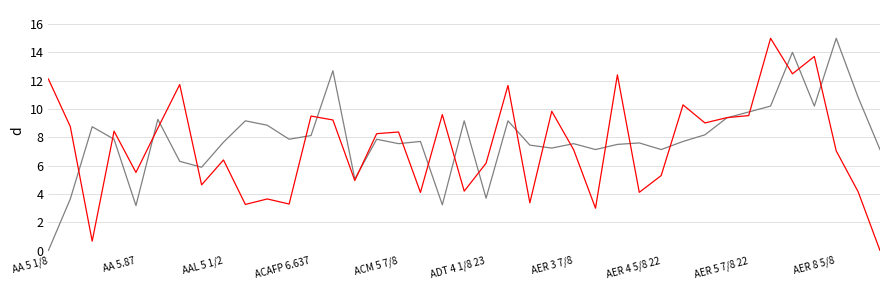

What is the maximum value shown in the chart?

15.0